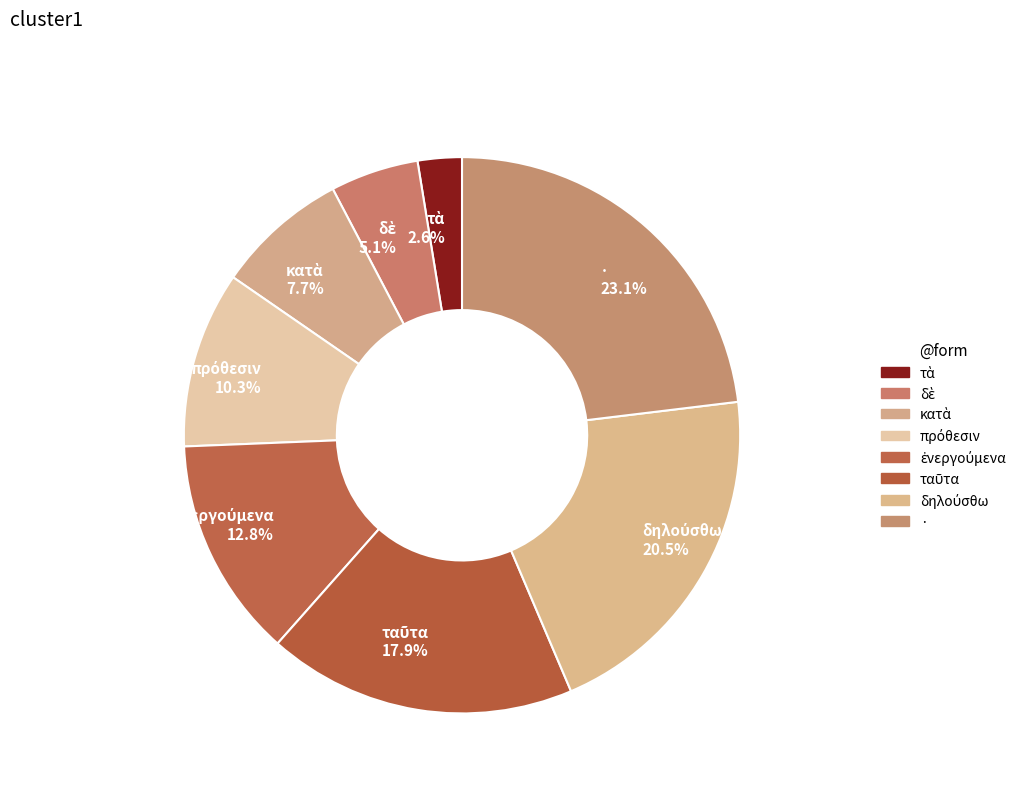

Does · 23.1% account for over 50% of the chart?

No